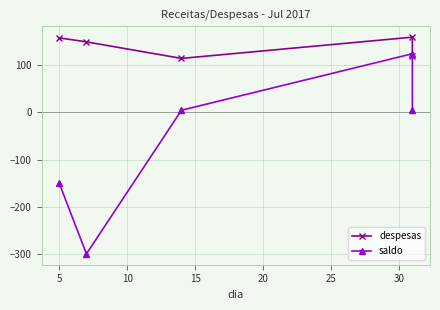

Is this an area chart (filled region under the line)?

No